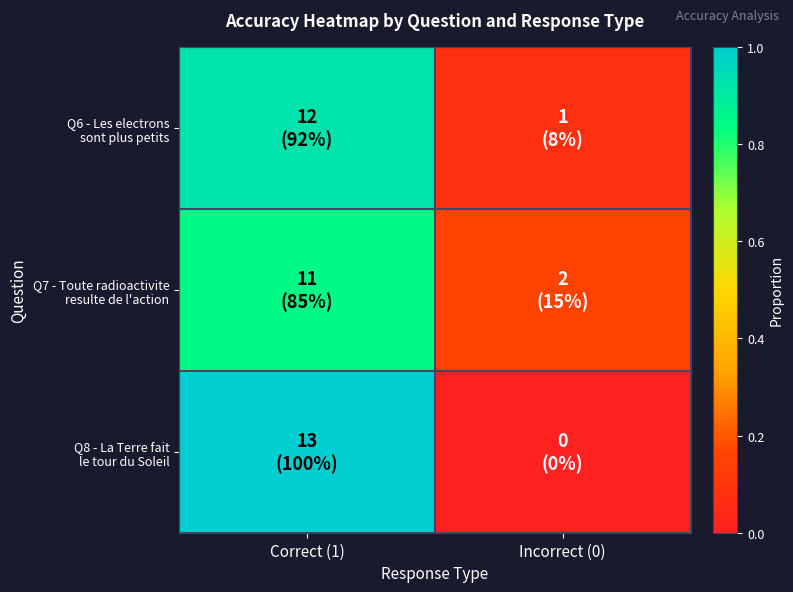

List the series in order of their peak value, highest first.

Q8 - La Terre fait le tour du Soleil, Q6 - Les electrons sont plus petits, Q7 - Toute radioactivite resulte de l'action